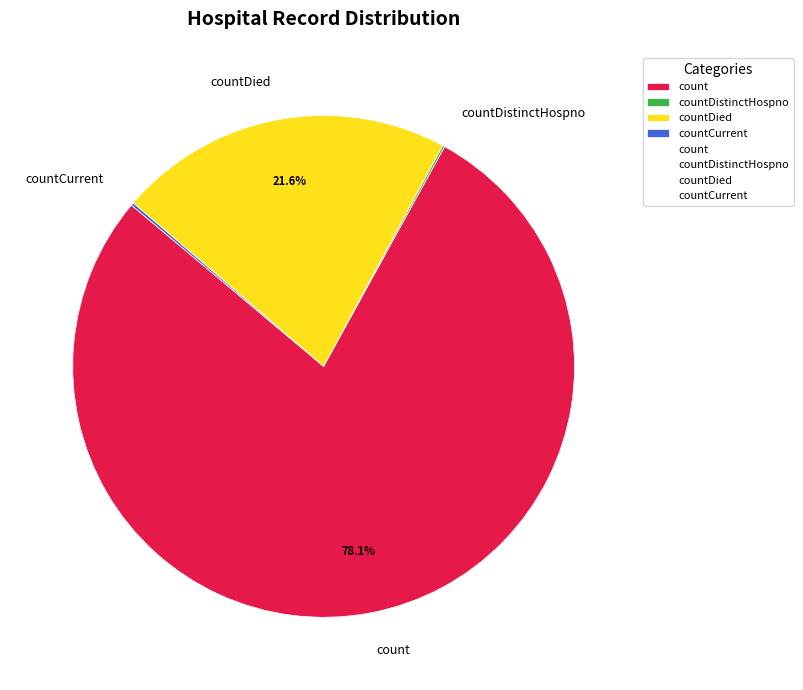

What is the majority slice?

count